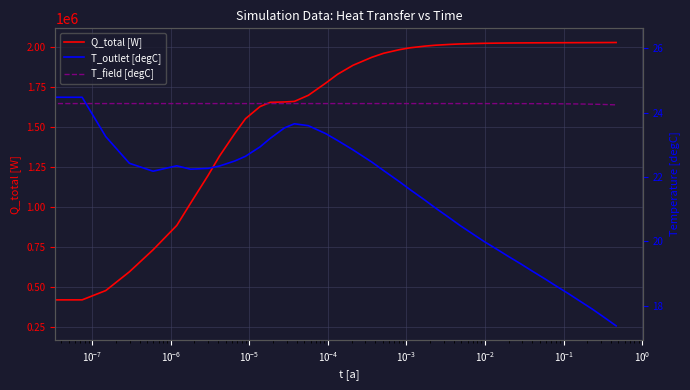

True or false: T_field [degC] has a value of 7.6 at 39.

False